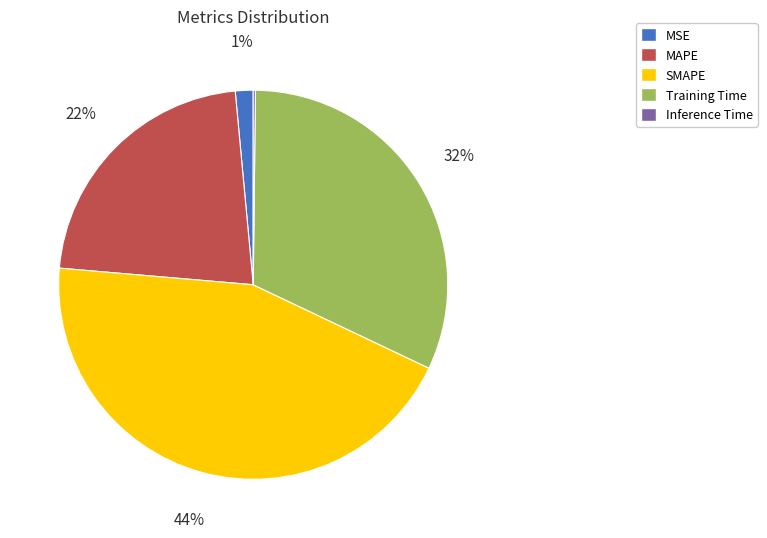

True or false: MSE accounts for 1% of the total.

True